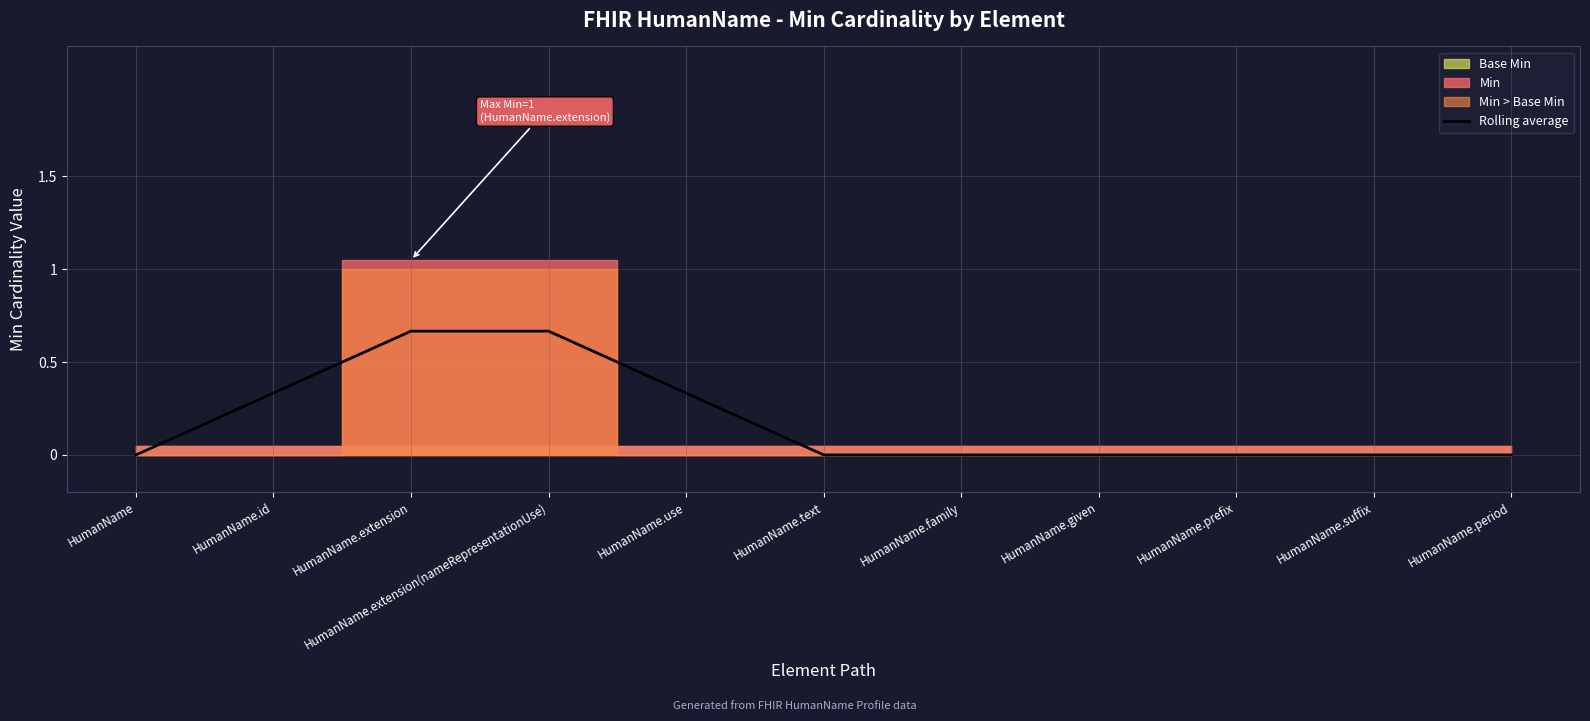

Reading left to right, transcribe all the data shown in this chart.

0.0	0.3	0.7	0.7	0.3	0.0	0.0	0.0	0.0	0.0	0.0